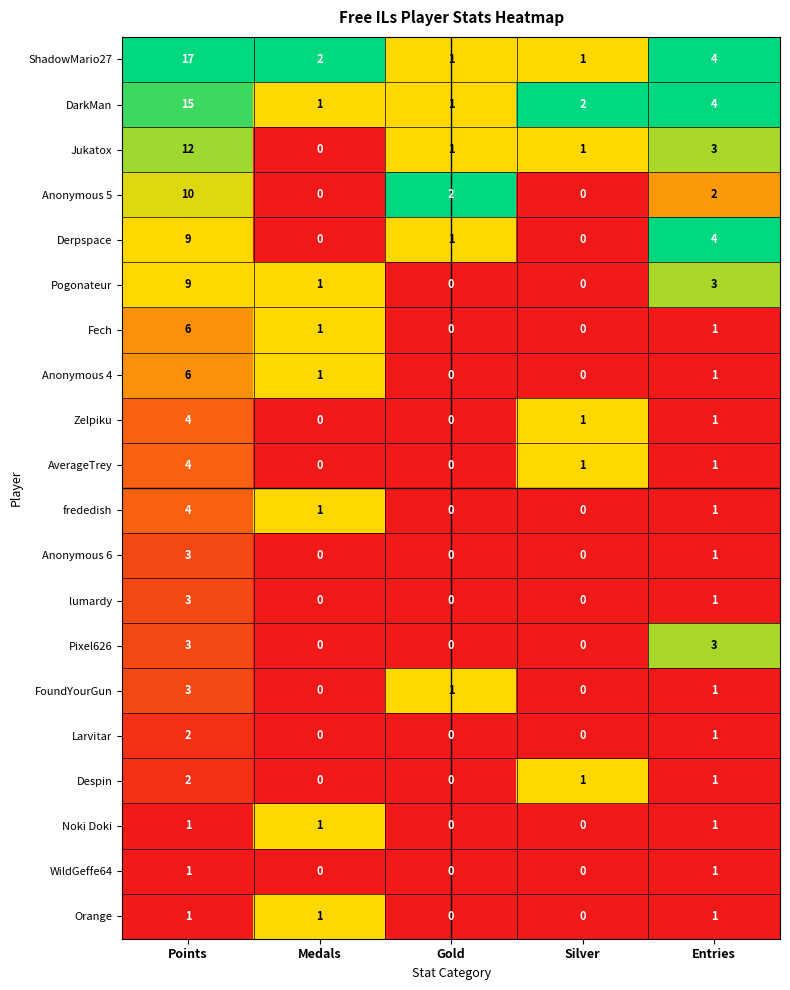

How many categories are shown in the chart?

5